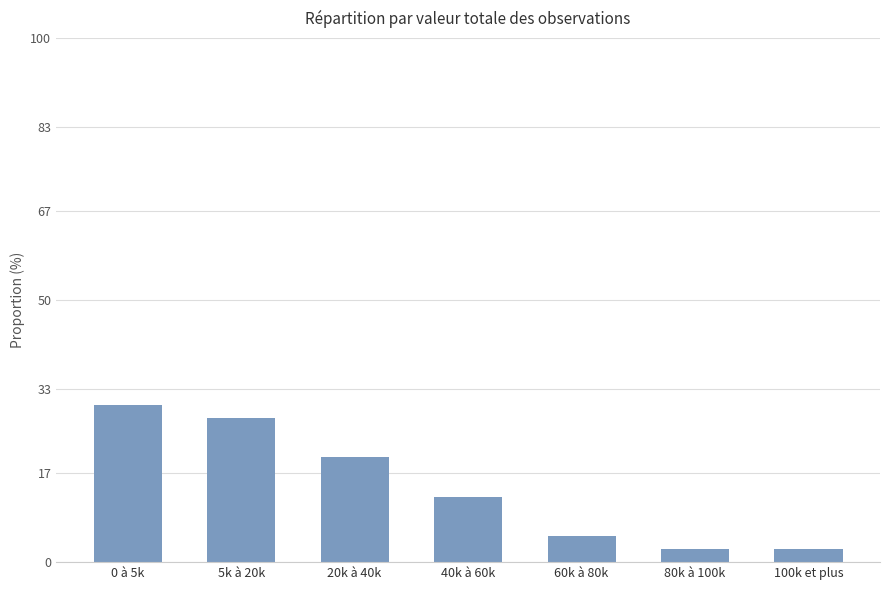

What is the maximum value shown in the chart?

30.0